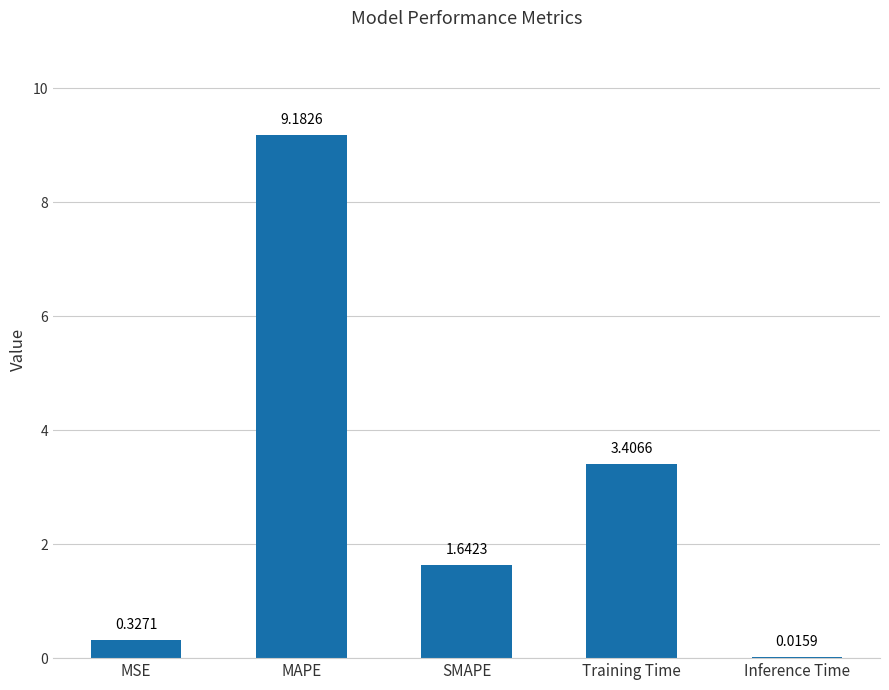

What is the sum of all values?

14.6